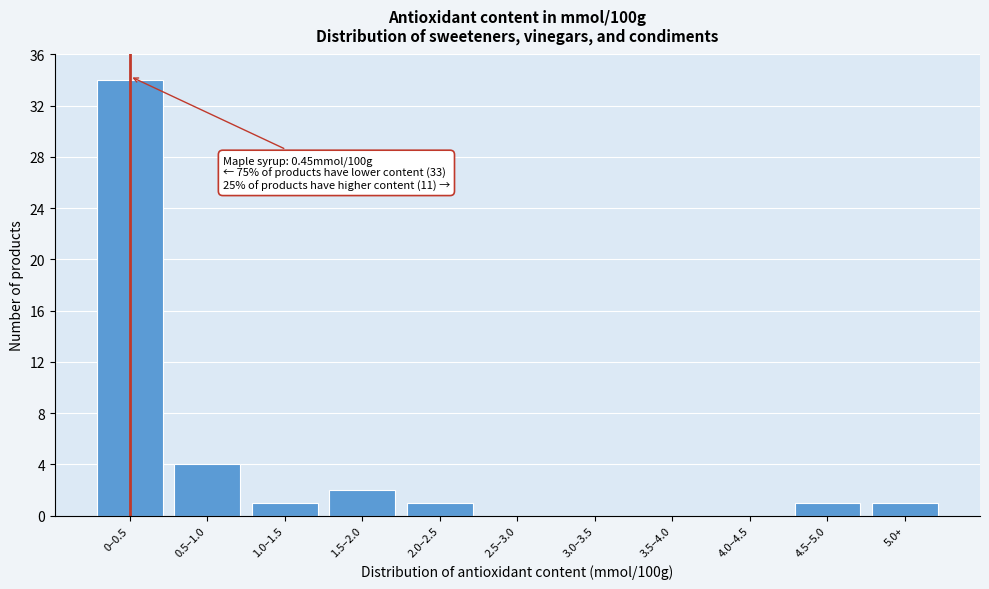

Reading left to right, list all the values displayed in this chart.

0–0.5=34	0.5–1.0=4	1.0–1.5=1	1.5–2.0=2	2.0–2.5=1	2.5–3.0=0	3.0–3.5=0	3.5–4.0=0	4.0–4.5=0	4.5–5.0=1	5.0+=1